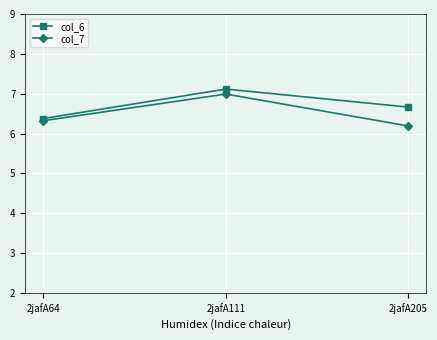

What is the value of the col_7 point at the 2nd from the left?

7.0